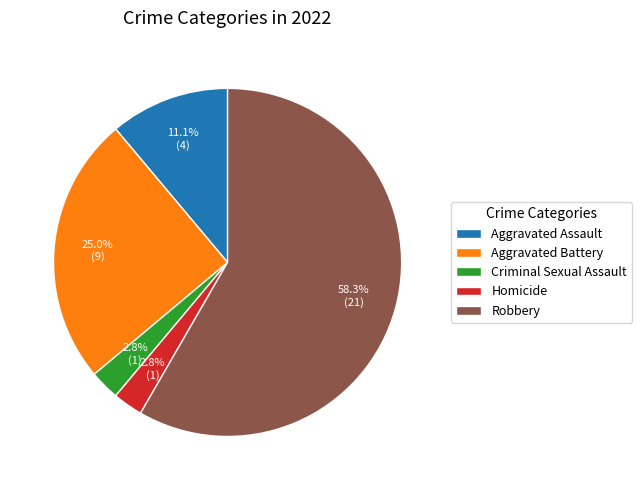

To the nearest percent, what percentage of the pie is Aggravated Assault?

11%